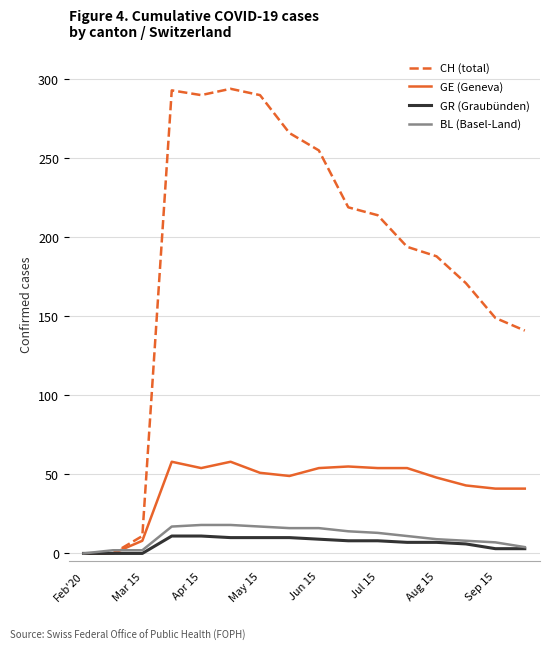

Which series has the largest range (max minus min)?

CH (total)